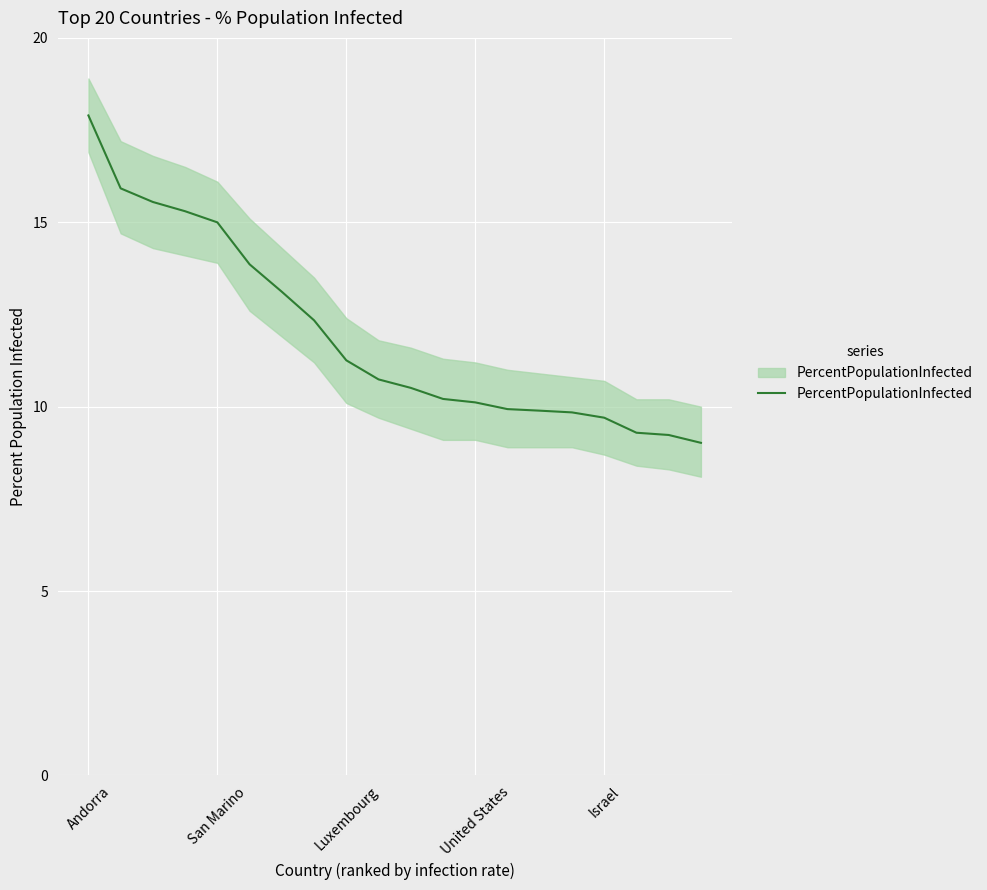

Which has a higher value, 5 or 7?

5